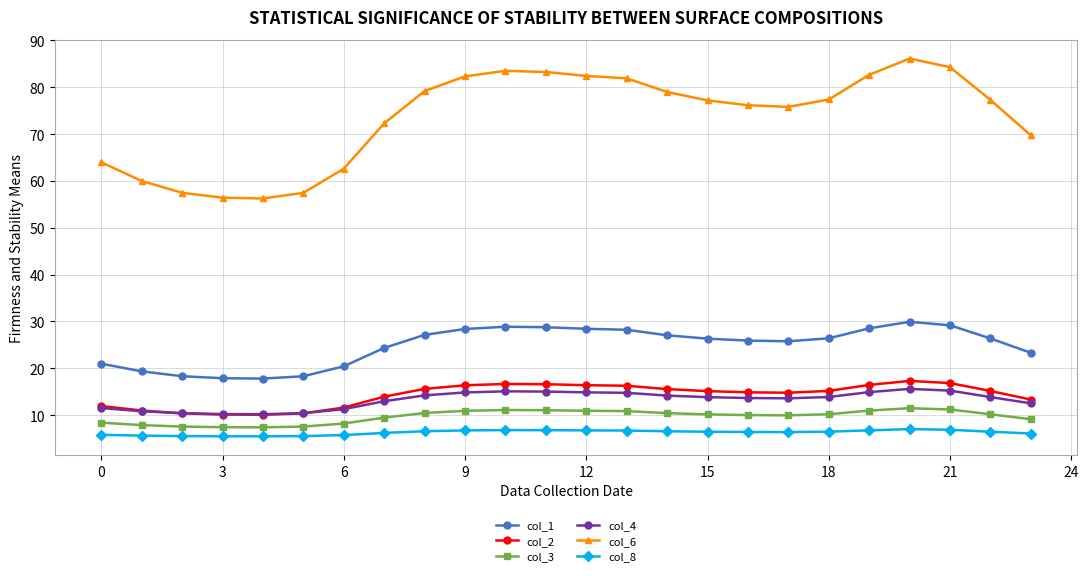

Which series has the largest range (max minus min)?

col_6